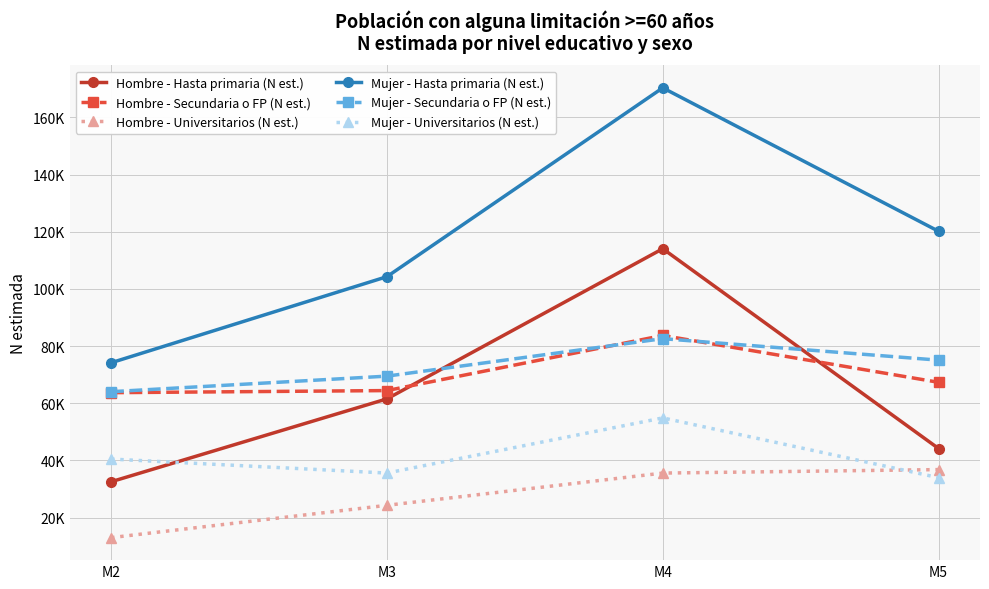

Rank the categories by Hombre - Hasta primaria (N est.) value from highest to lowest.

M4, M3, M5, M2